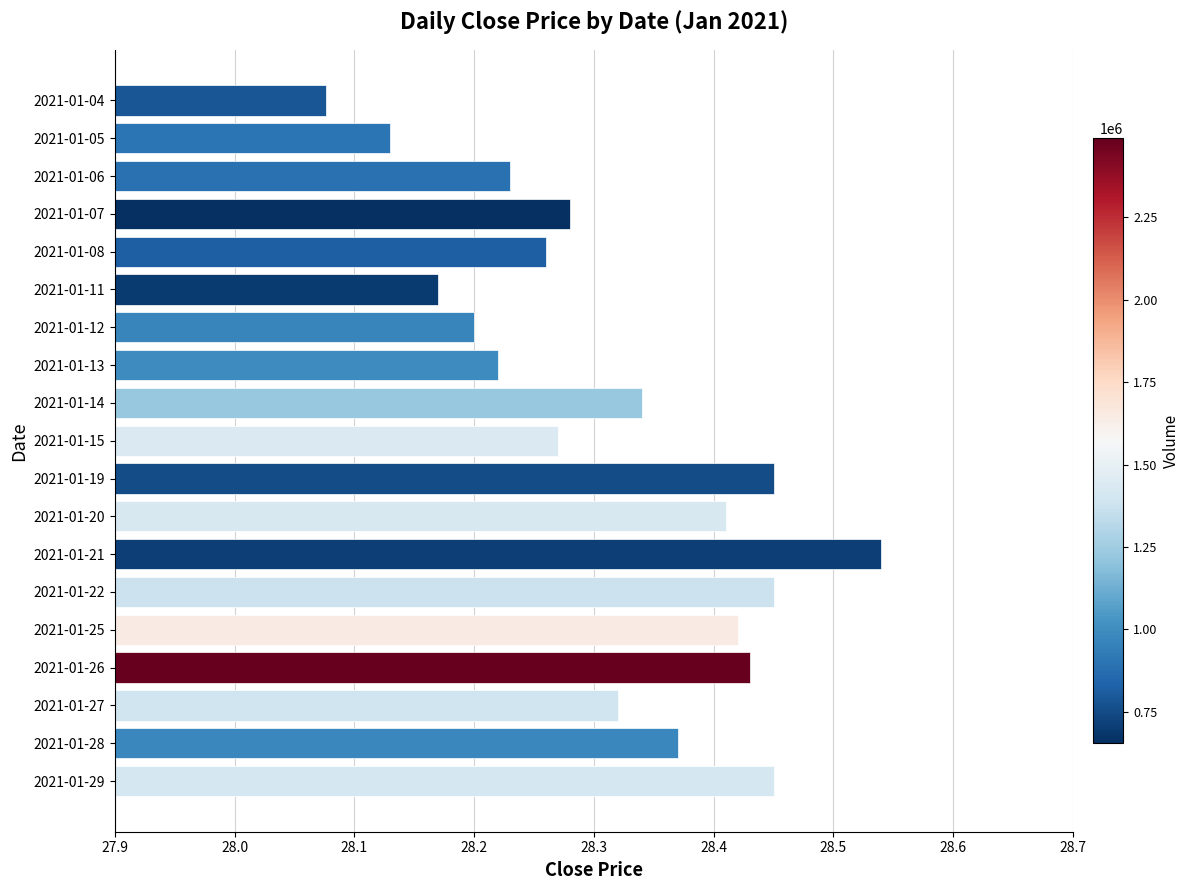

How many values are between 28 and 29?

19